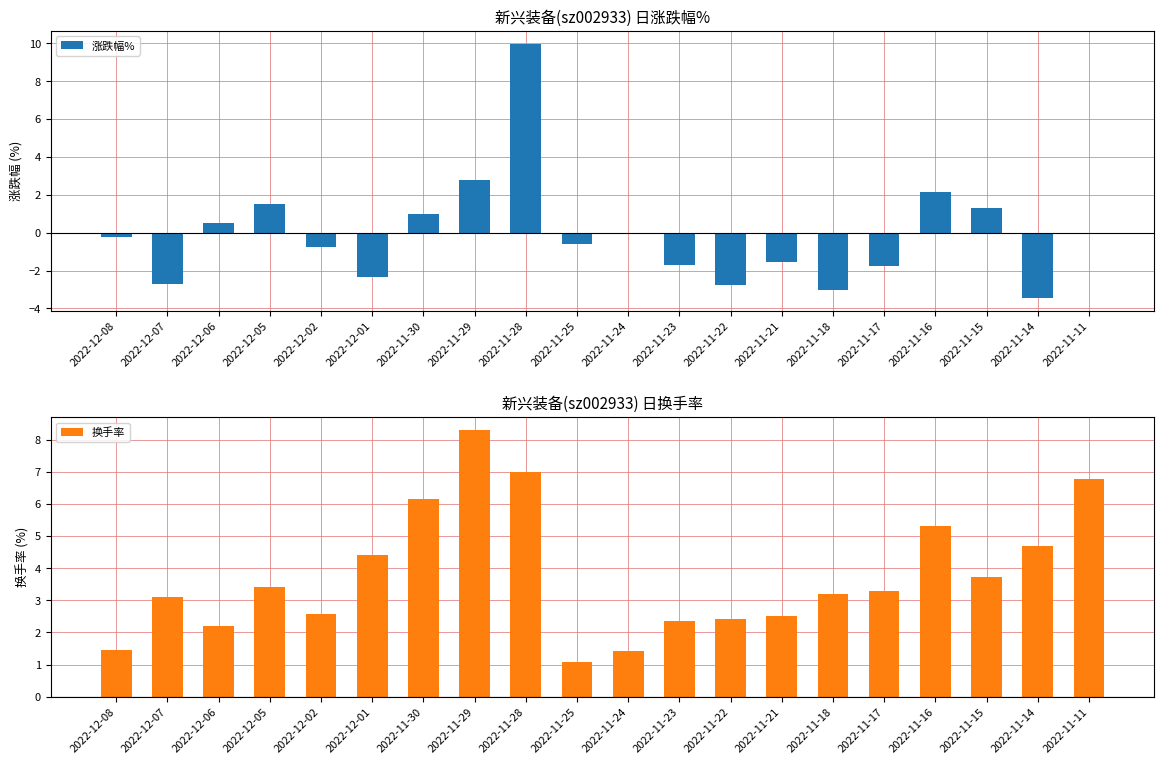

What are all the series names shown in the legend?

涨跌幅%, 换手率